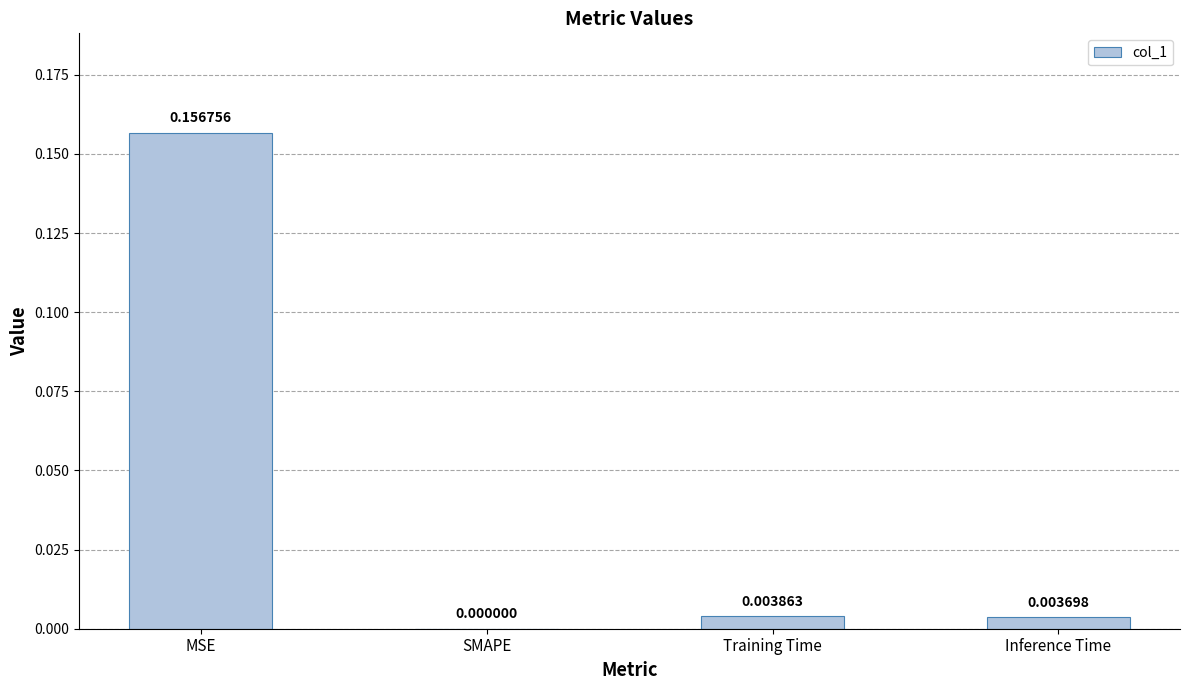

The chart shows a value of 0.0 at Inference Time. True or false?

True